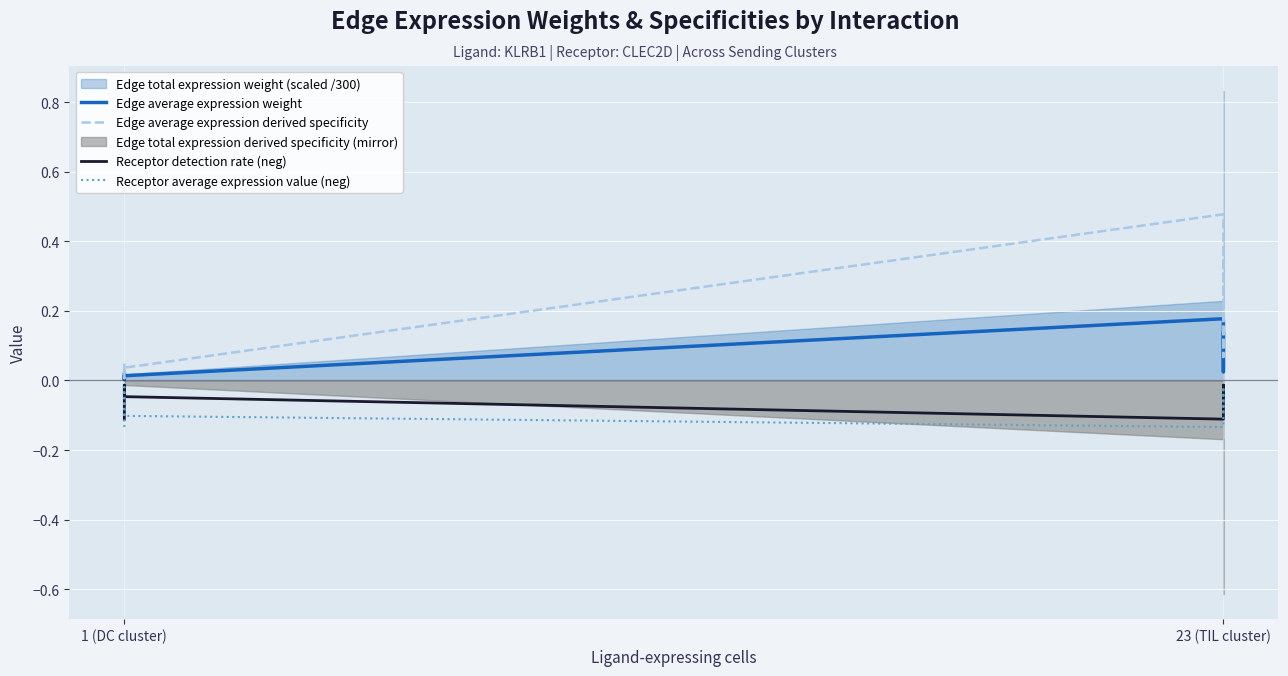

Which series has the largest total across all categories?

Edge average expression derived specificity